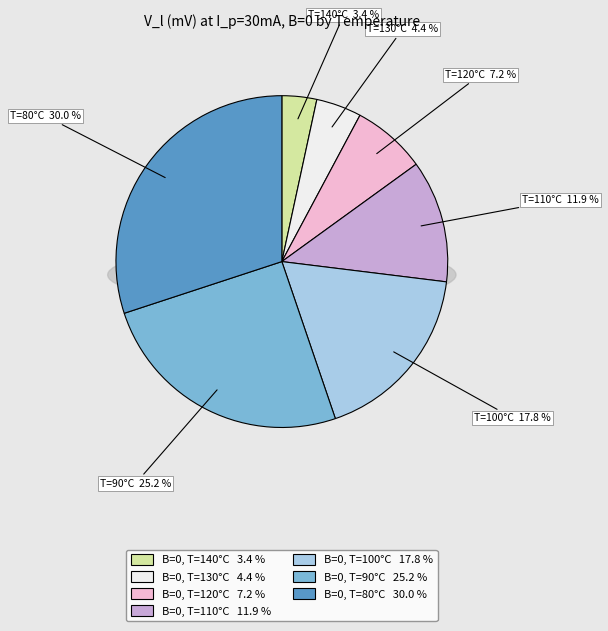

To the nearest percent, what portion does B=0, T=100°C represent?

18%